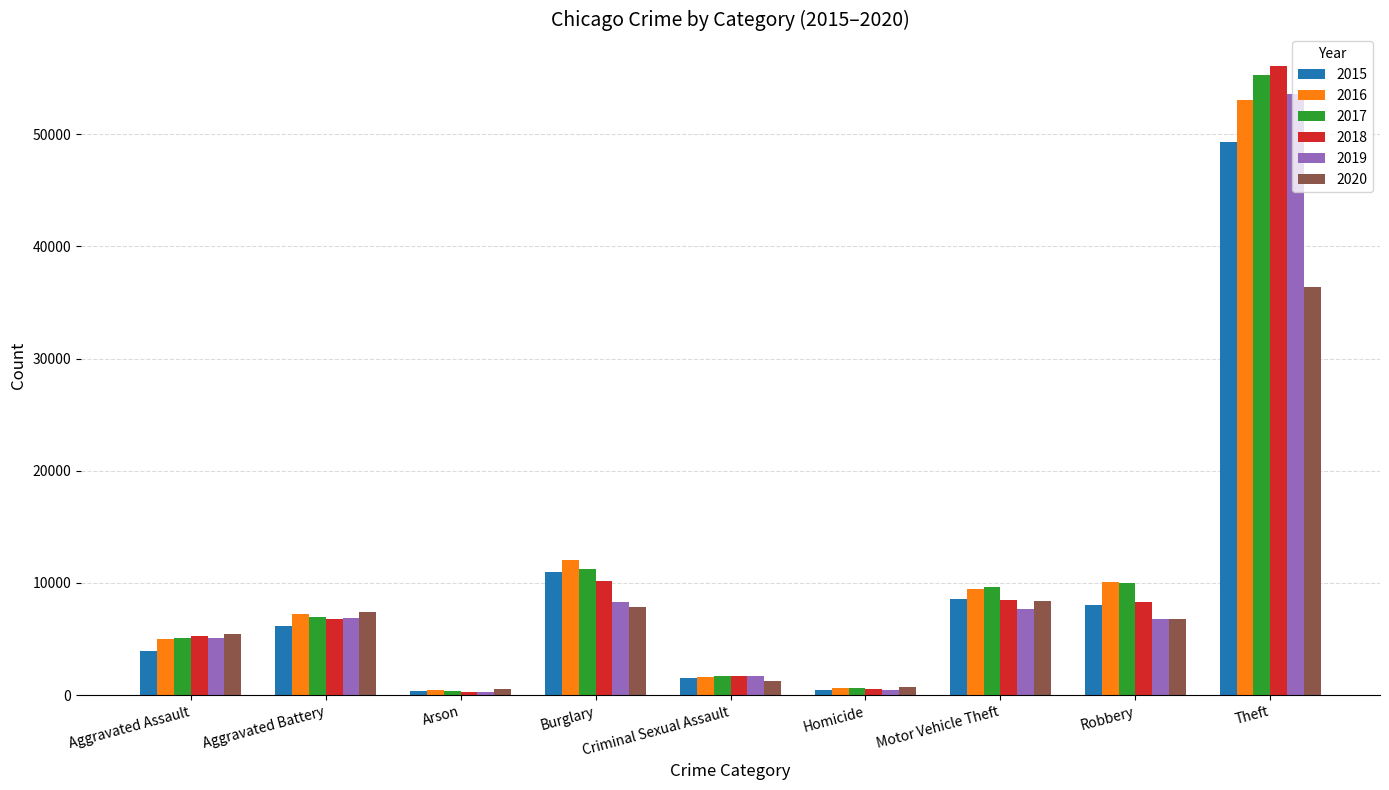

At how many categories does at least one series exceed 55754?

1